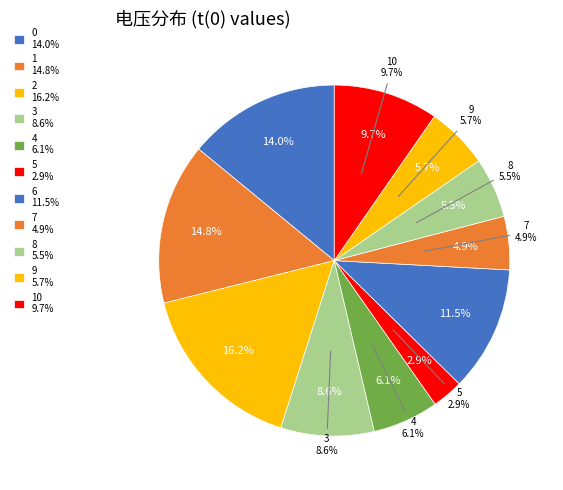

How many segments does this pie chart have?

11